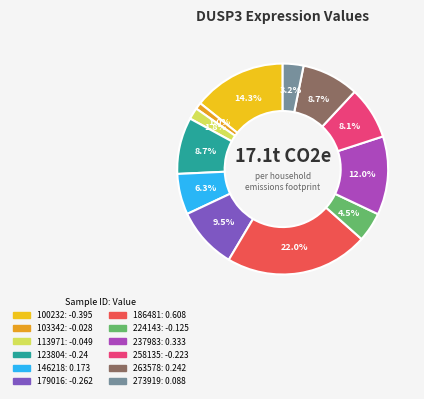

Between 100232 and 258135, which is larger?

100232